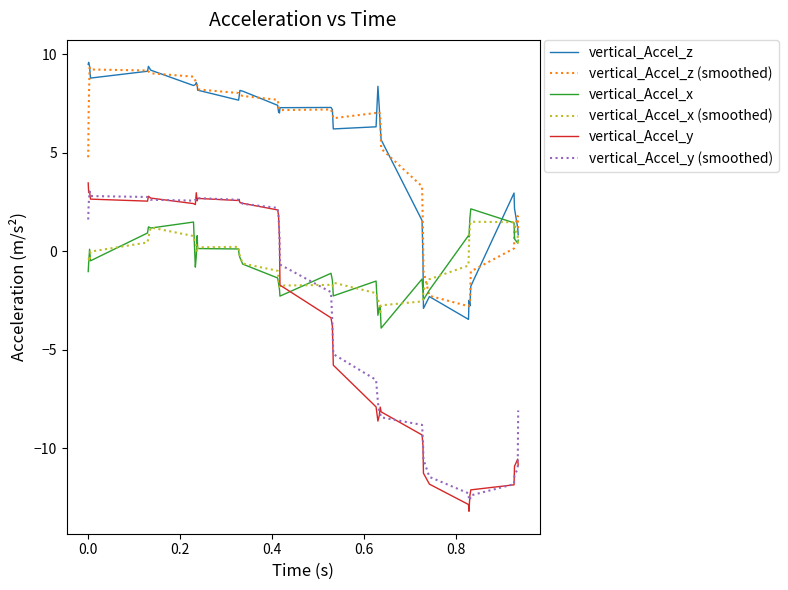

What is the greatest value displayed?

9.6